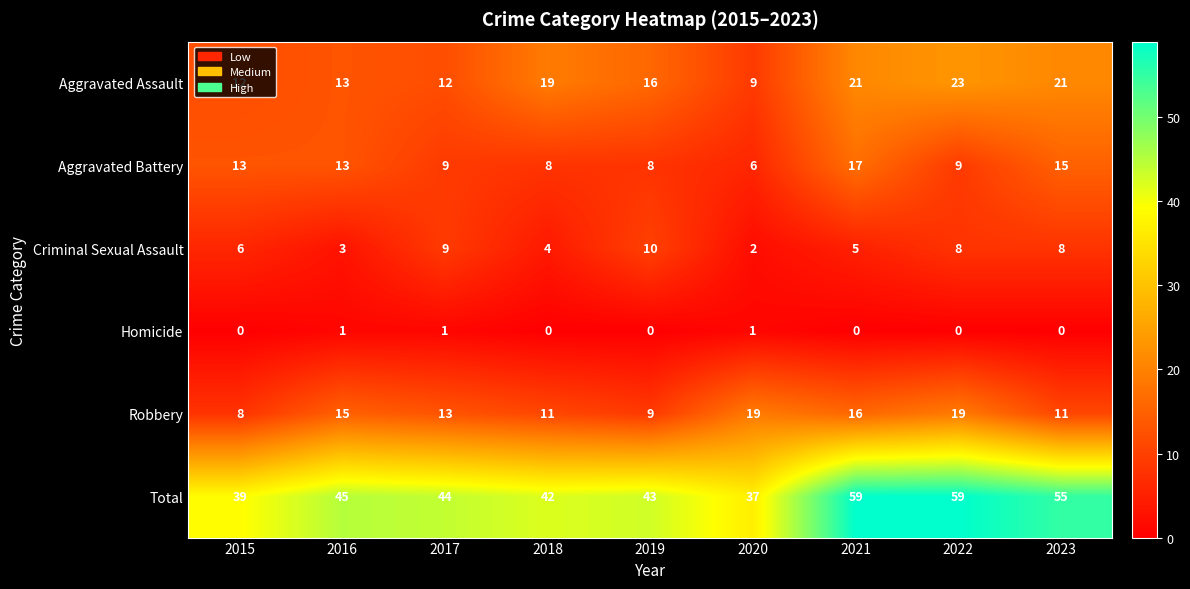

Count the number of data series in this chart.

6